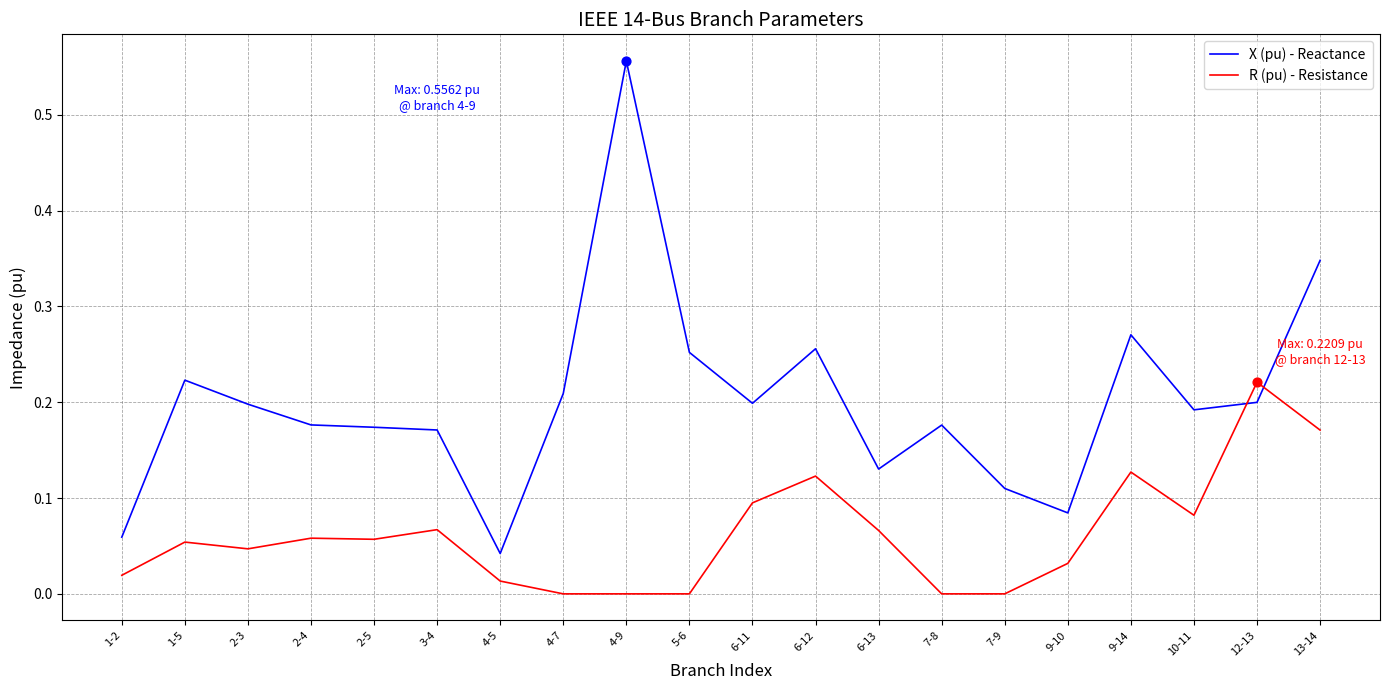

At how many categories does at least one series exceed 0?

20